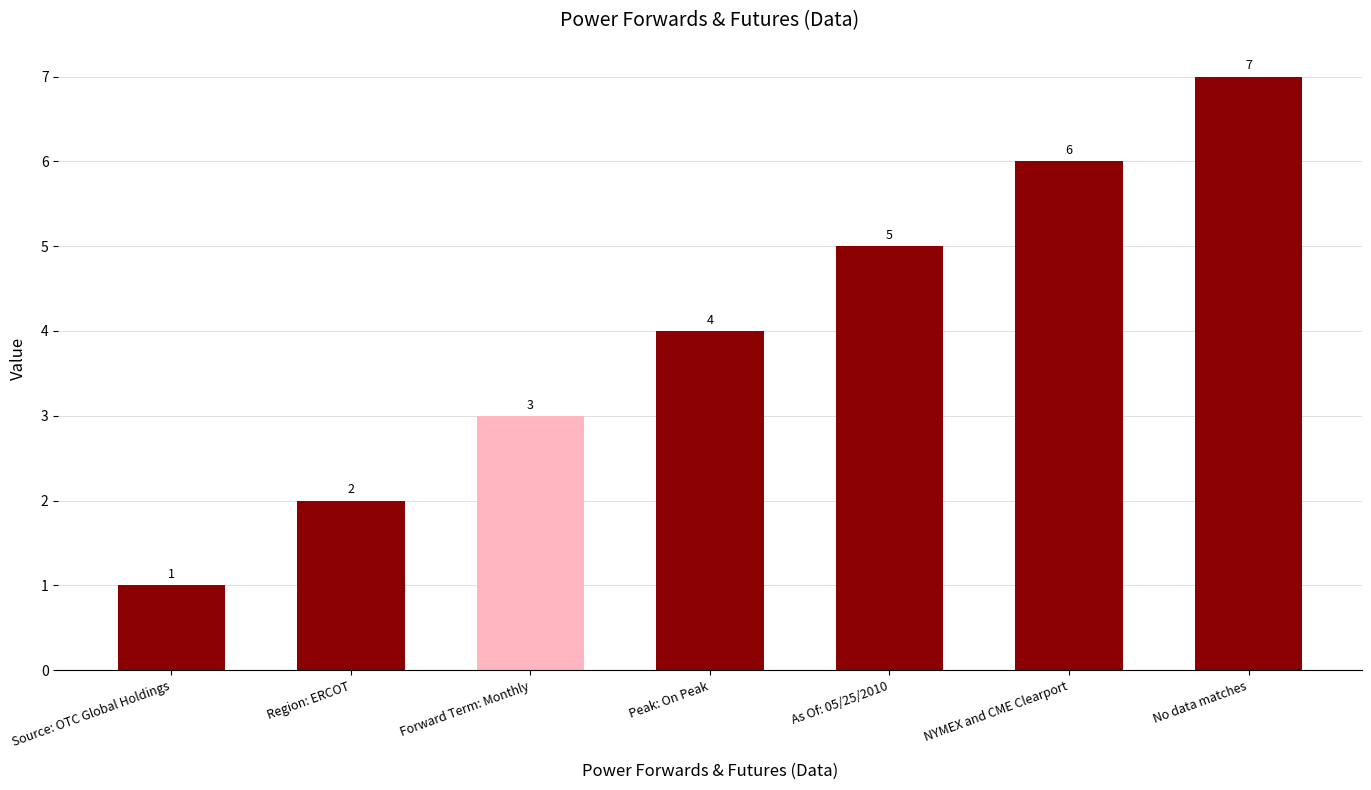

How many values are between 2 and 6?

5